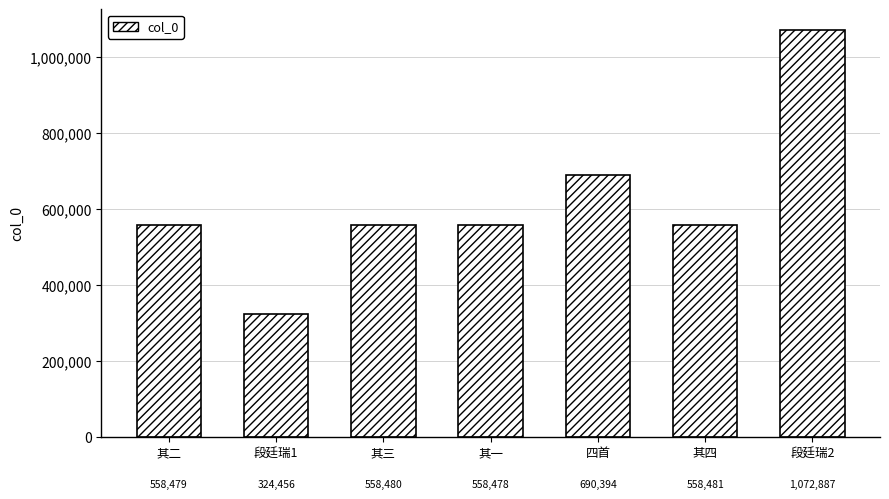

What is the difference between the maximum and second lowest values?

514409